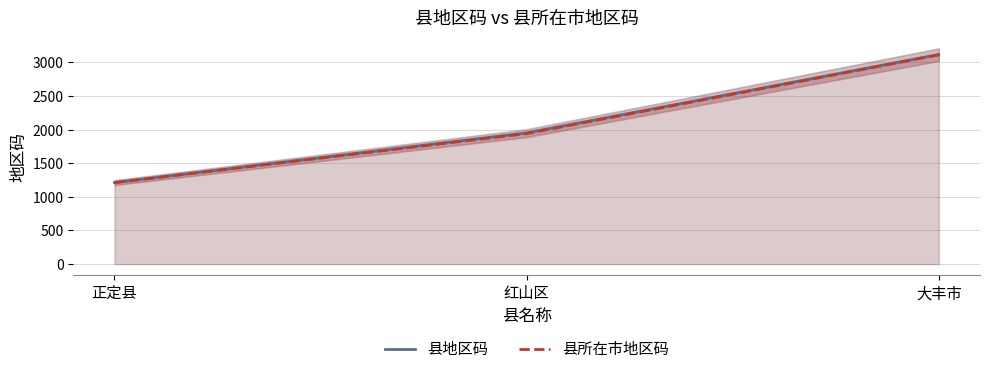

What is the label of the 2nd point from the right?

红山区